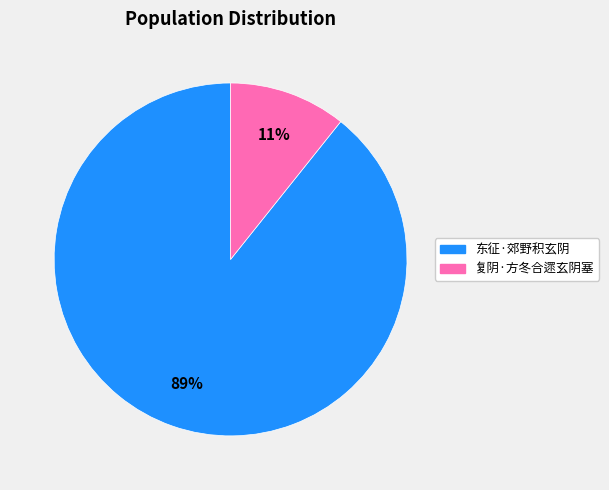

Is there a majority slice in this chart?

Yes